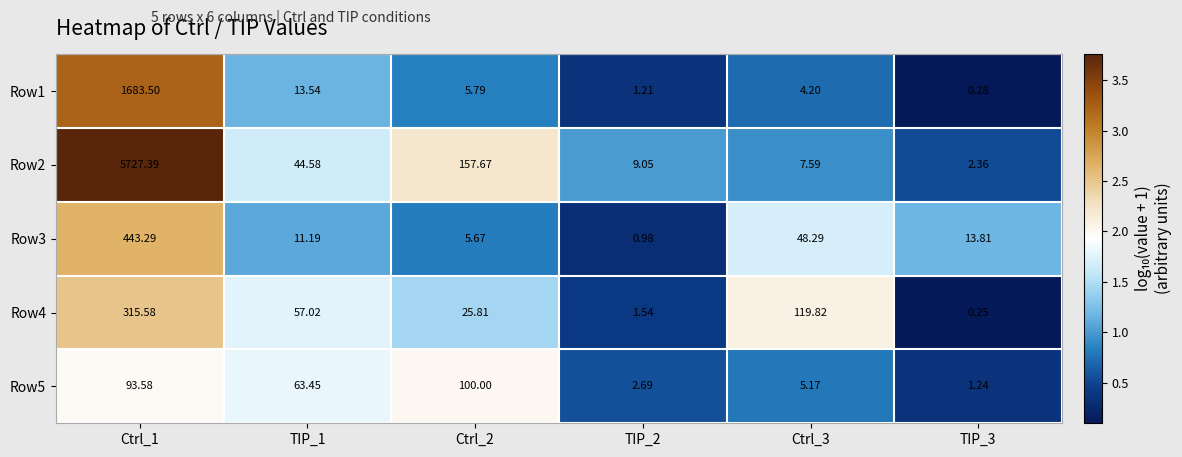

What is the spread (max minus min) of values at TIP_3?

13.6